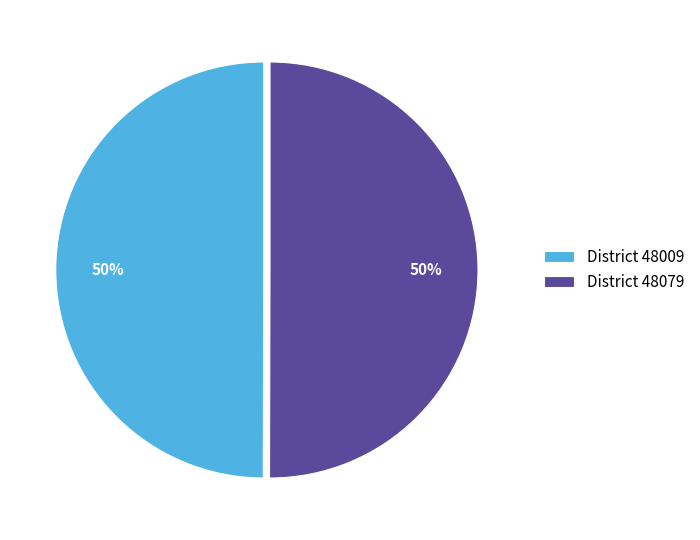

To the nearest percent, what percentage of the pie is District 48079?

50%